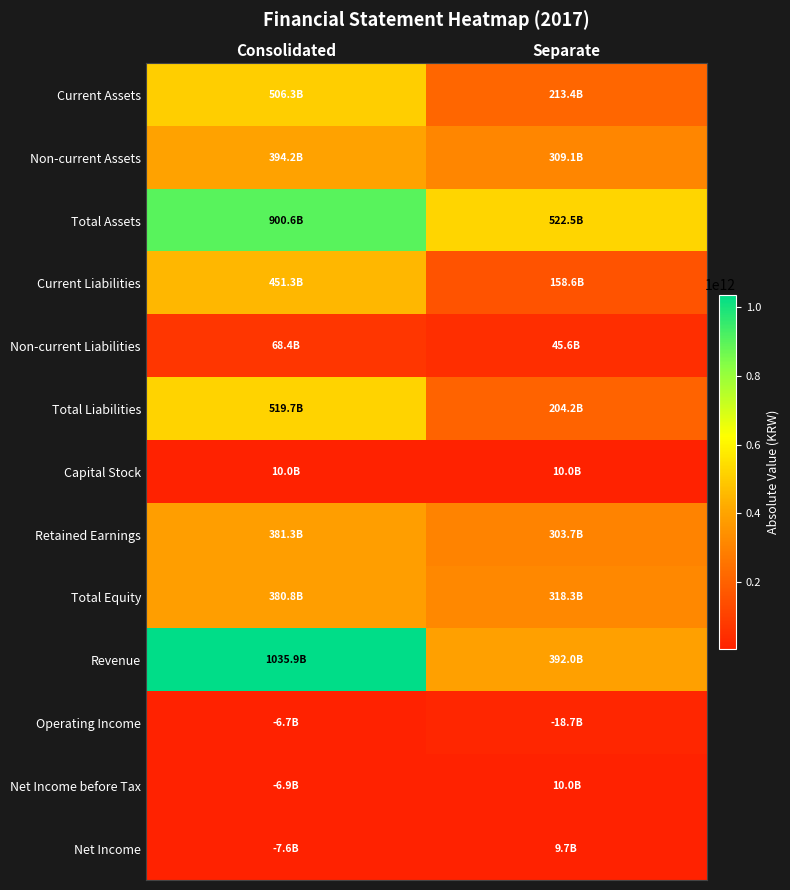

At Consolidated, list the series in order from smallest to largest.

Operating Income, Net Income before Tax, Net Income, Capital Stock, Non-current Liabilities, Total Equity, Retained Earnings, Non-current Assets, Current Liabilities, Current Assets, Total Liabilities, Total Assets, Revenue